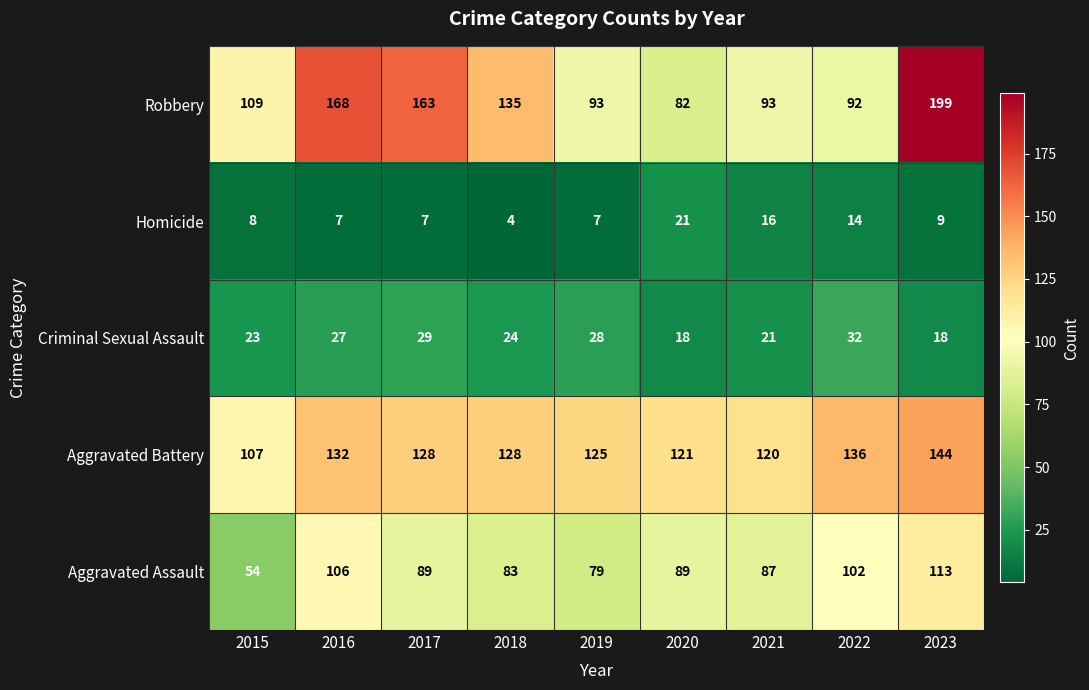

What is the average value of the Robbery series?

126